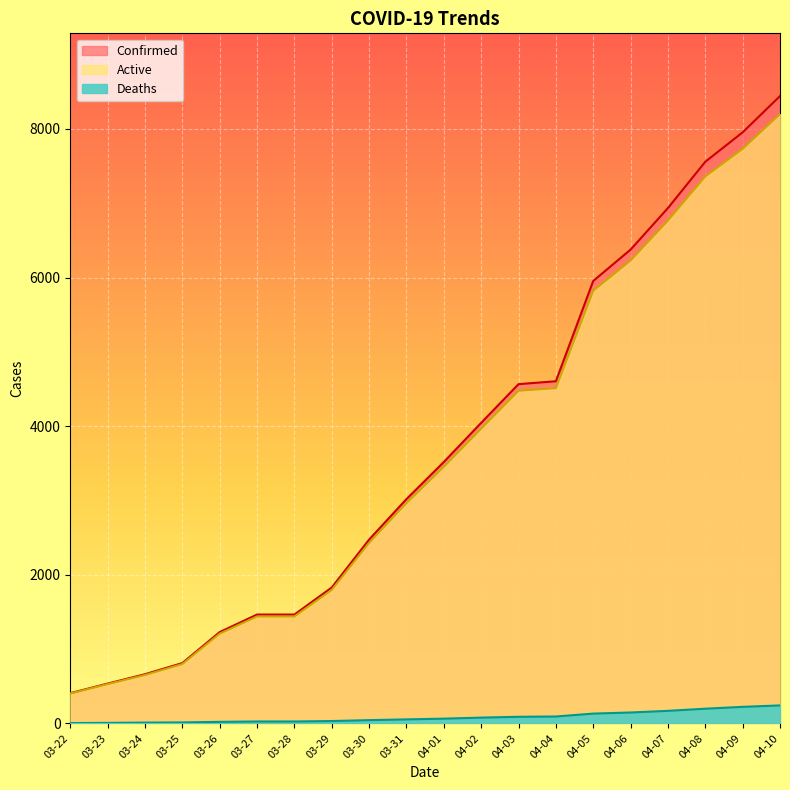

What is the lowest value of the Deaths series?

5